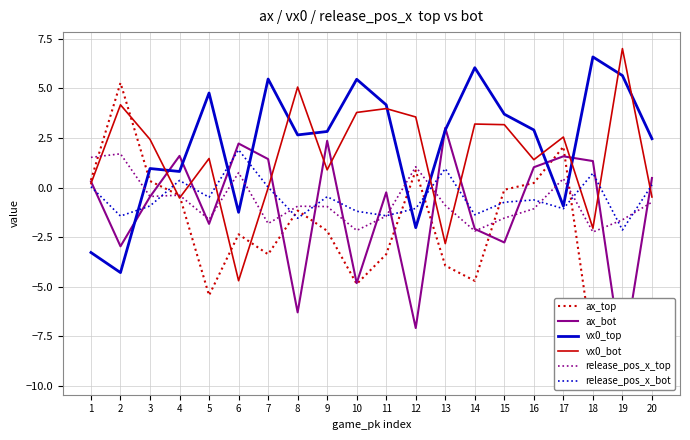

What is the approximate value of ax_top at 7?

-3.4